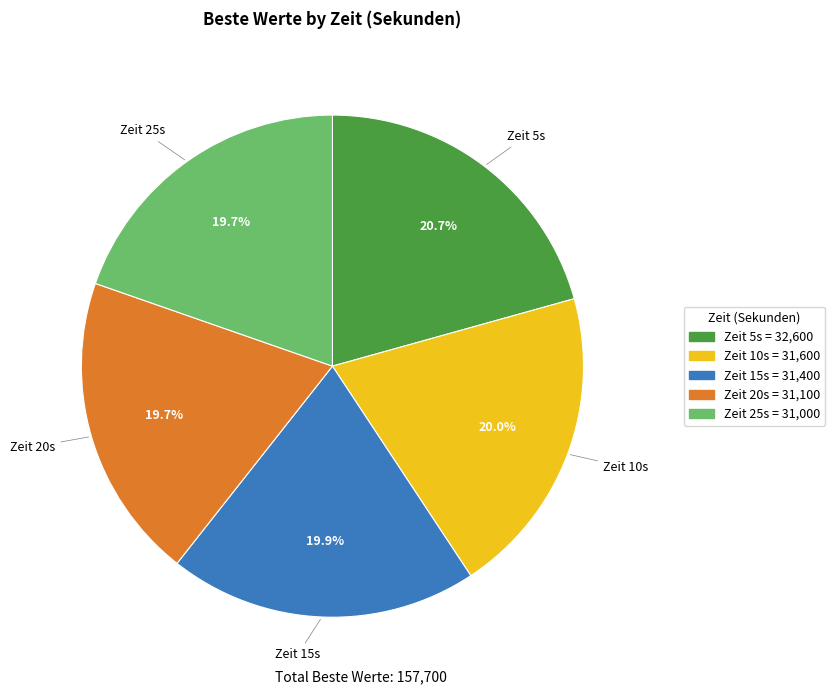

To the nearest percent, what is the average slice percentage?

20%